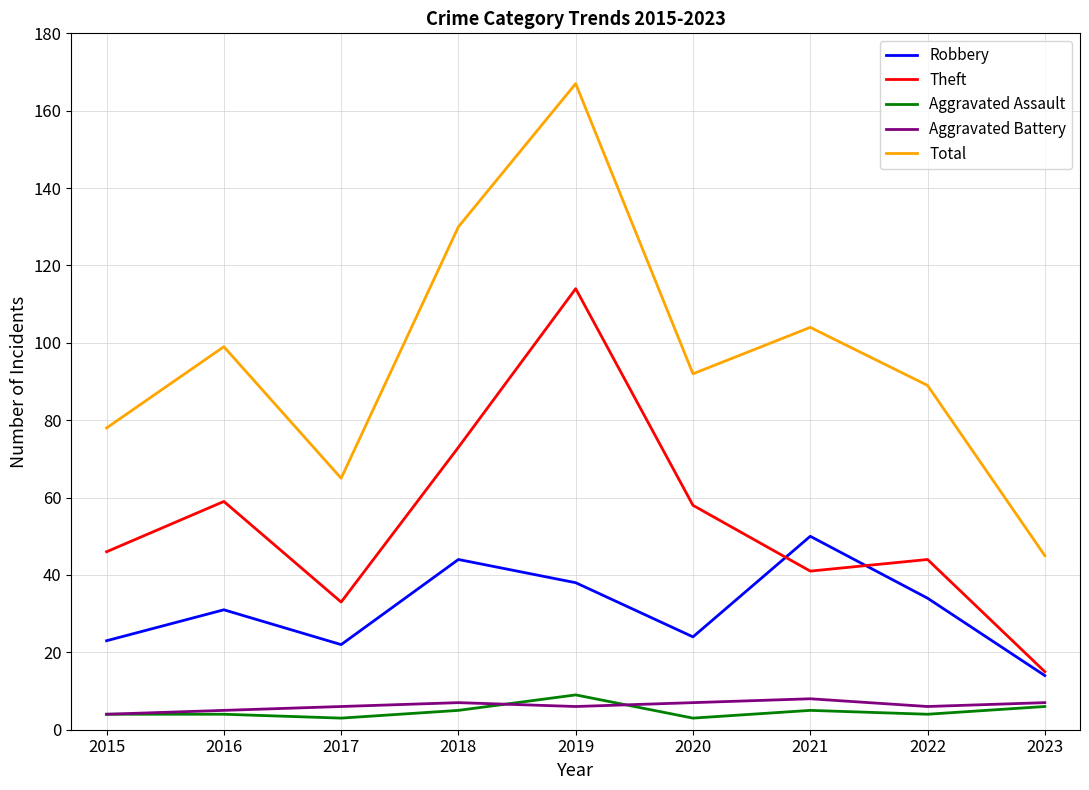

Reading left to right, extract all data points from this chart.

Robbery: 2015=23	2016=31	2017=22	2018=44	2019=38	2020=24	2021=50	2022=34	2023=14
Theft: 2015=46	2016=59	2017=33	2018=73	2019=114	2020=58	2021=41	2022=44	2023=15
Aggravated Assault: 2015=4	2016=4	2017=3	2018=5	2019=9	2020=3	2021=5	2022=4	2023=6
Aggravated Battery: 2015=4	2016=5	2017=6	2018=7	2019=6	2020=7	2021=8	2022=6	2023=7
Total: 2015=78	2016=99	2017=65	2018=130	2019=167	2020=92	2021=104	2022=89	2023=45